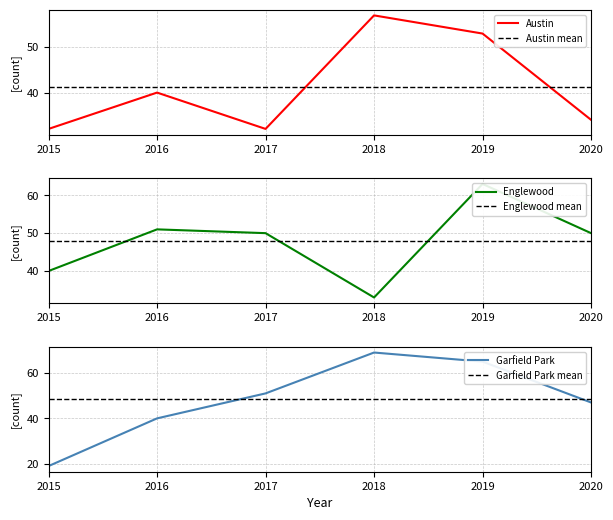

At which label is Austin closest to 44?

2016